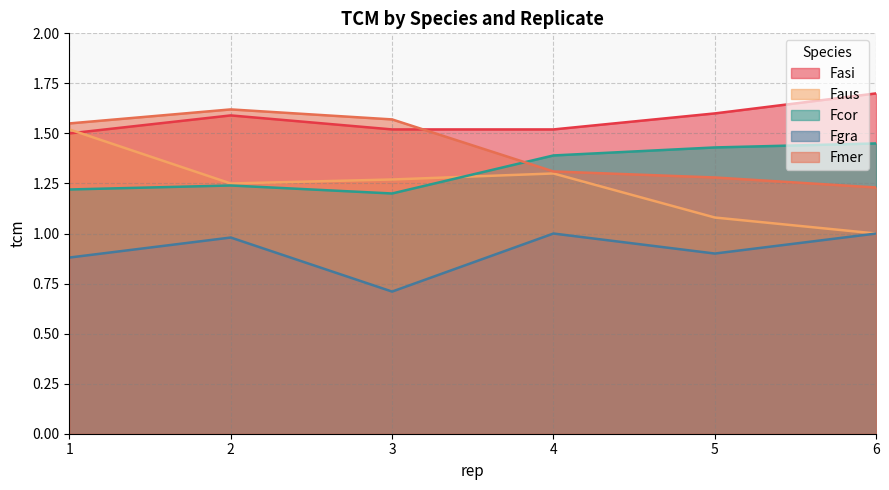

What is the highest value of the Fasi series?

1.7